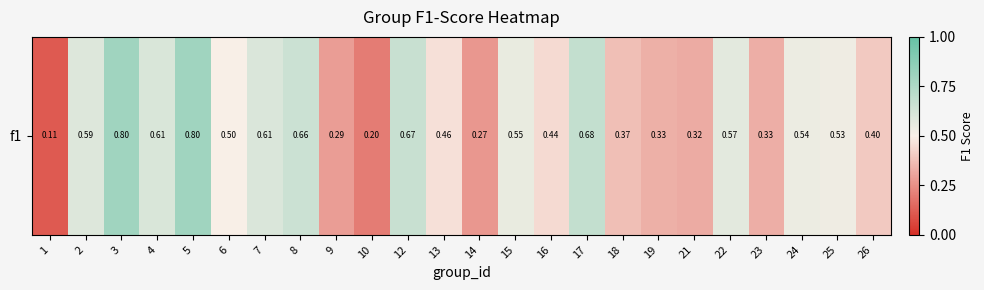

Reading left to right, list all the values displayed in this chart.

0.1	0.6	0.8	0.6	0.8	0.5	0.6	0.7	0.3	0.2	0.7	0.5	0.3	0.6	0.4	0.7	0.4	0.3	0.3	0.6	0.3	0.5	0.5	0.4